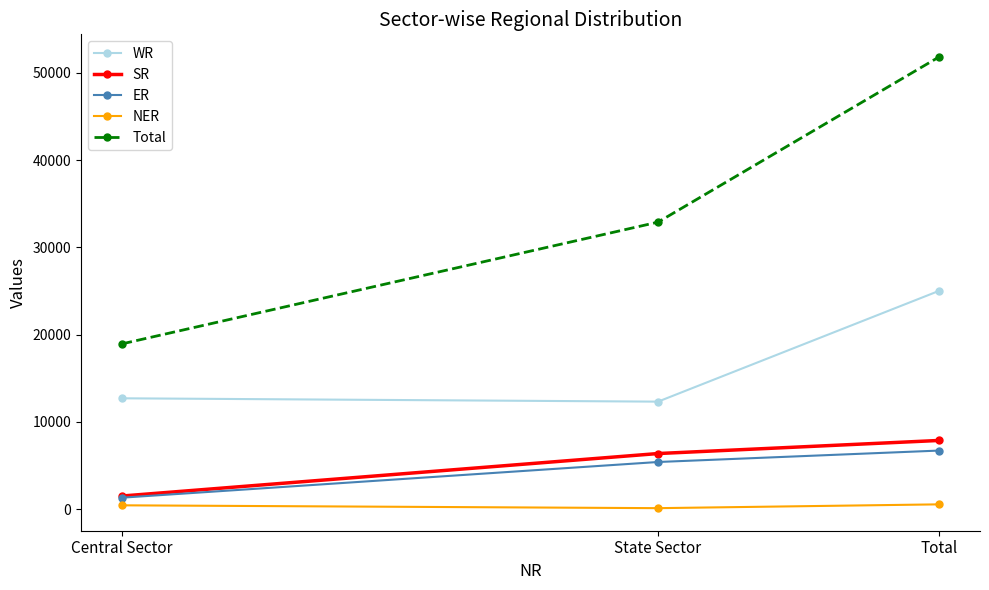

Where is Total nearest to the value 35373?

State Sector